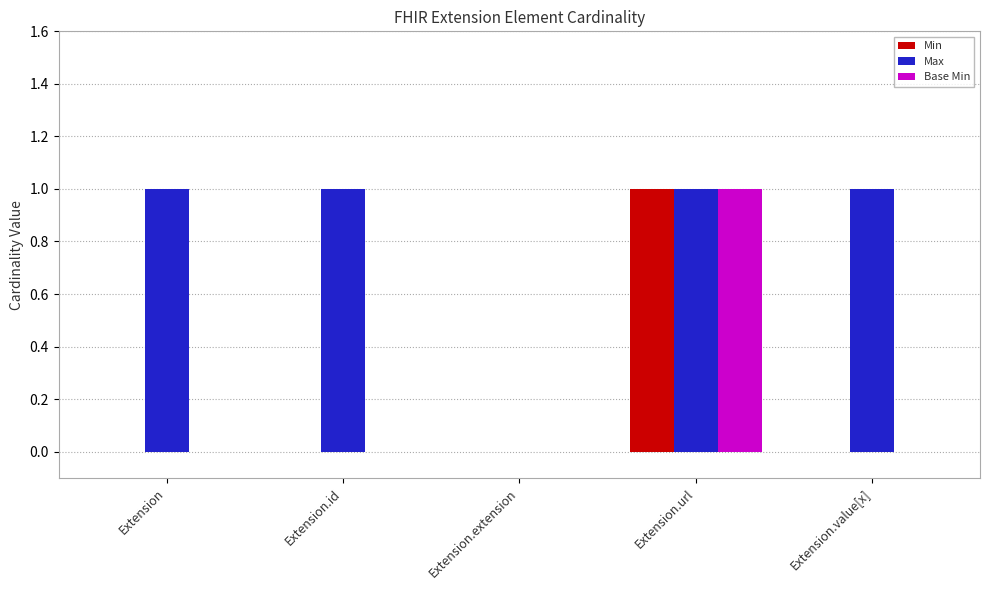

Between Extension.id and Extension.extension, which series saw the biggest shift?

Max